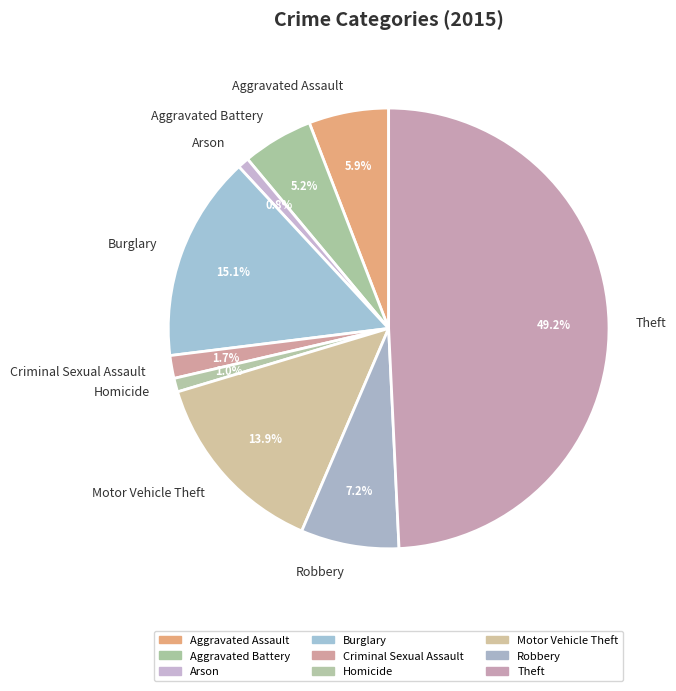

To the nearest percent, what is the difference between the Robbery and Motor Vehicle Theft slice percentages?

7%